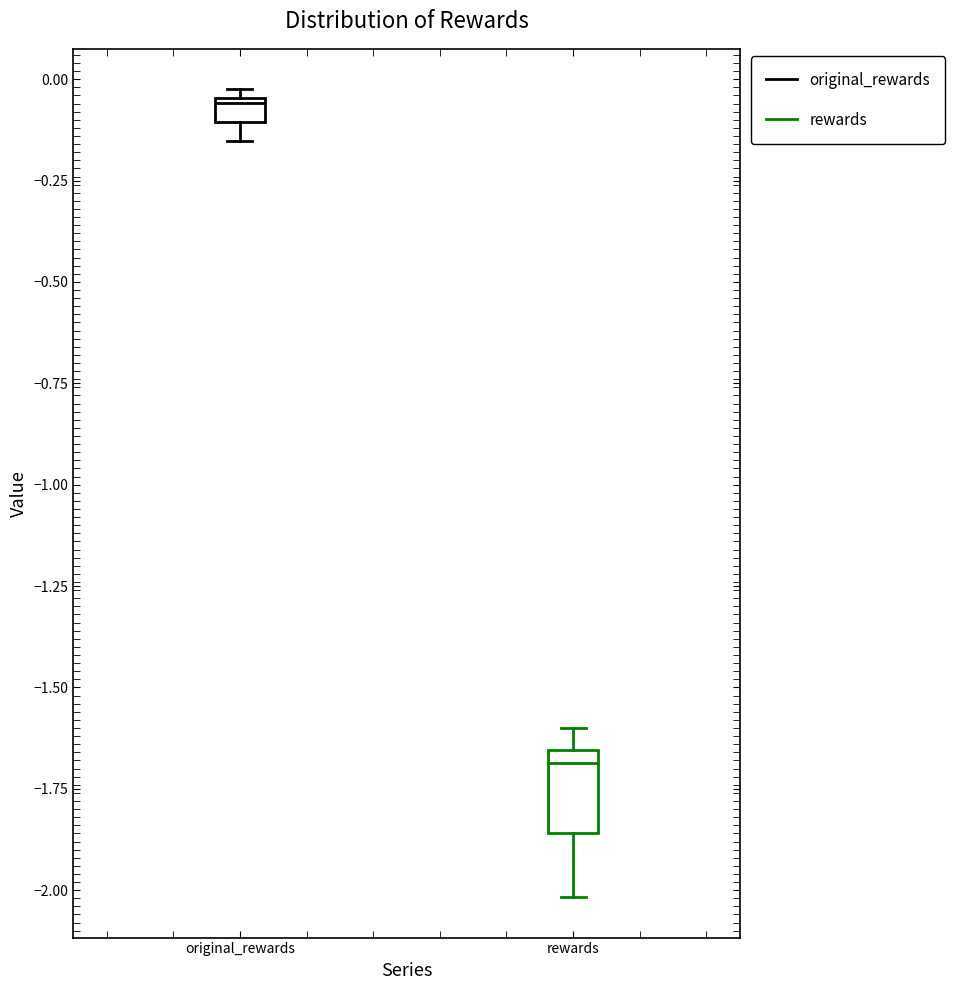

Where is the lower edge of the box for original_rewards on the y-axis? The values are not printed on the chart, so give them approximately, as read against the axis.

-0.10